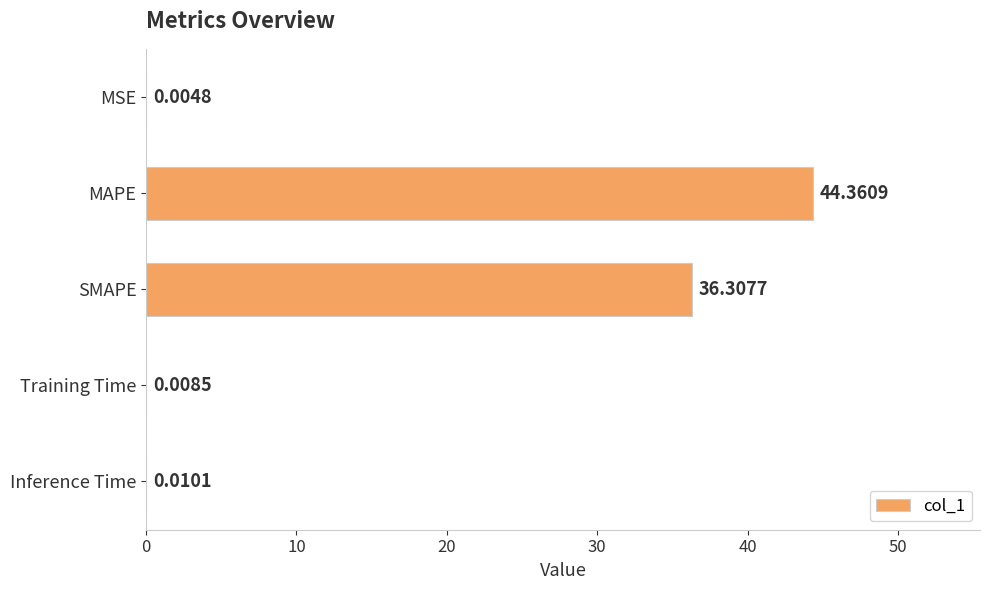

At which category does the chart reach its peak across all series?

MAPE